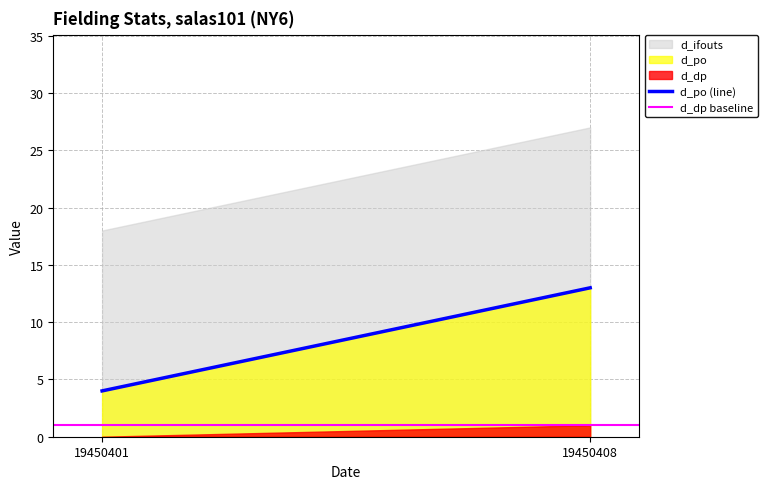

True or false: d_dp baseline has a value of 2 at 19450401.

False